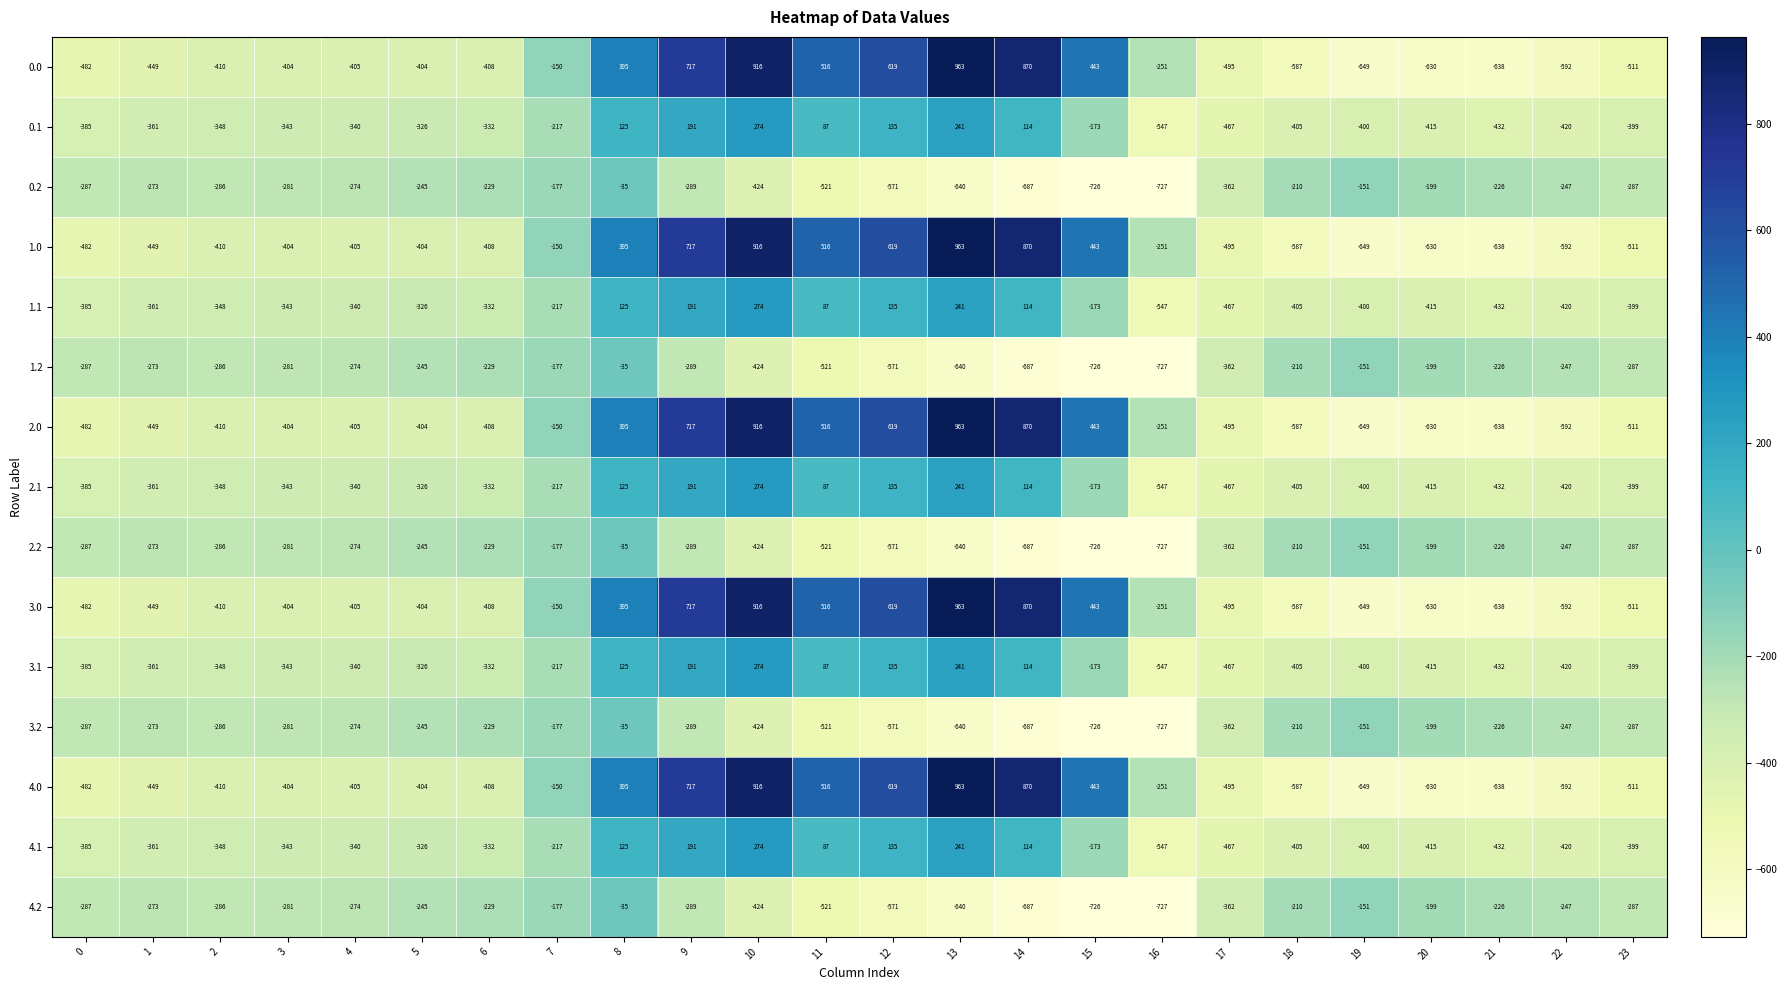

Which label corresponds to the largest value in the chart?

13